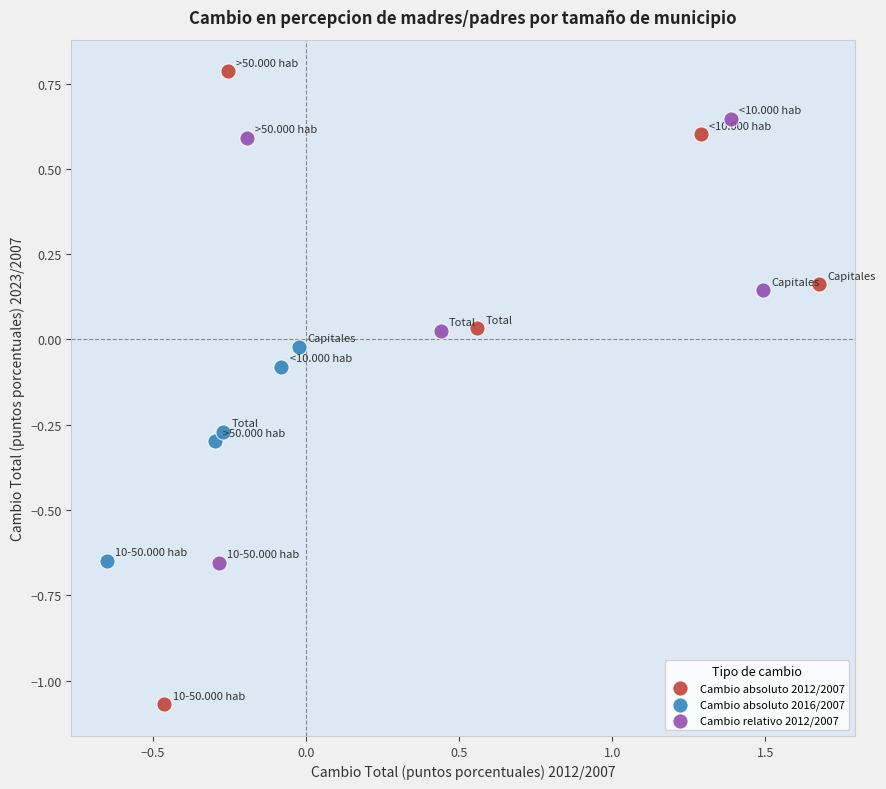

Which series has the largest Y range (max minus min)?

Cambio absoluto 2012/2007